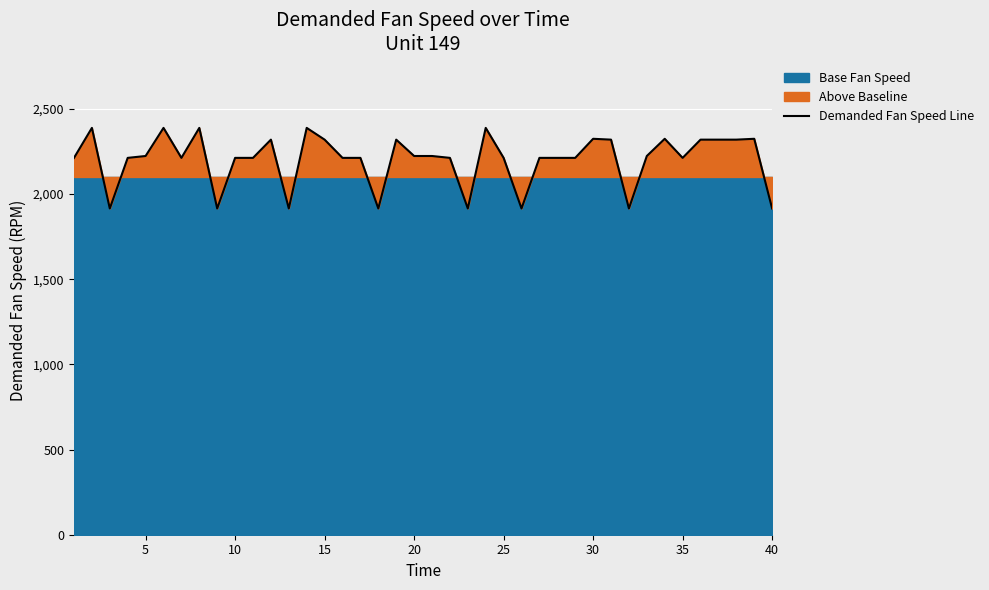

How many categories are shown in the chart?

40